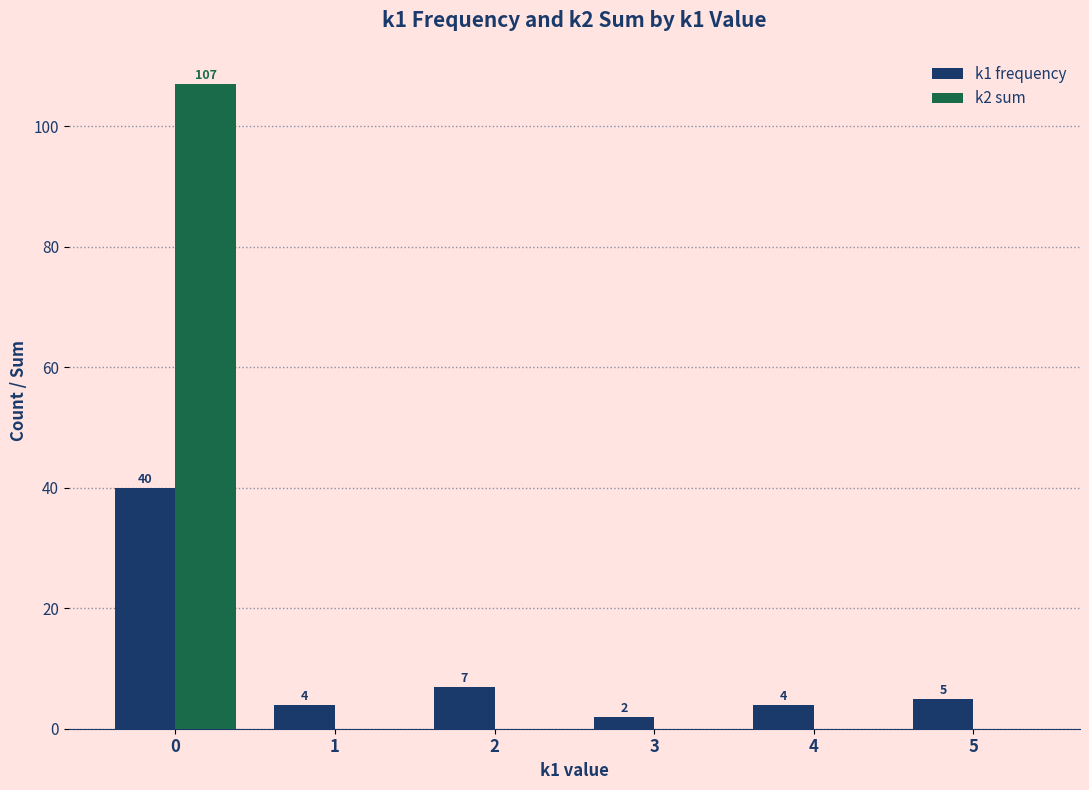

The k2 sum series shows 0 at 5. True or false?

True